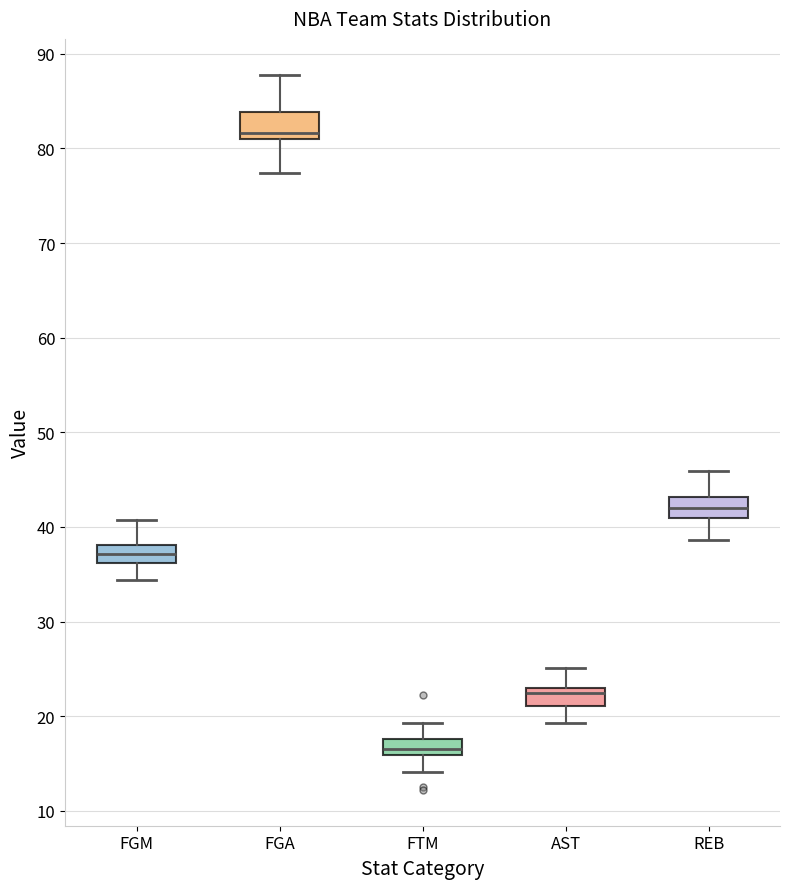

Reading left to right, read every box against the y-axis: the position of its median line, the range the box covers, and the ends of its whiskers. The values are not printed on the chart, so give them approximately, as read against the axis.

FGM: median 37, box 36 to 38, whiskers 34 to 41
FGA: median 82, box 81 to 84, whiskers 77 to 88
FTM: median 17, box 16 to 18, whiskers 14 to 19
AST: median 22, box 21 to 23, whiskers 19 to 25
REB: median 42, box 41 to 43, whiskers 39 to 46